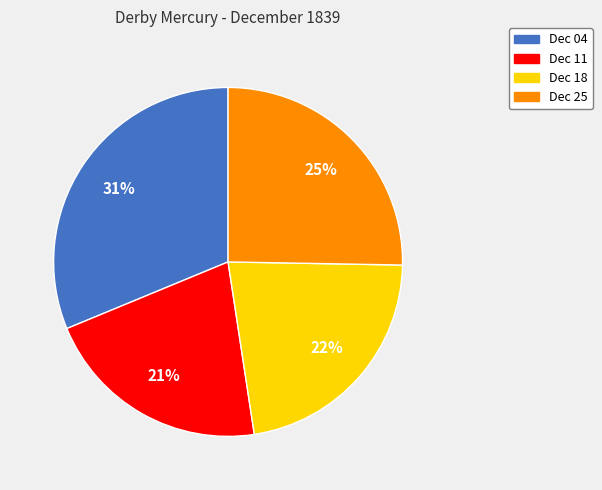

Is there a majority slice in this chart?

No